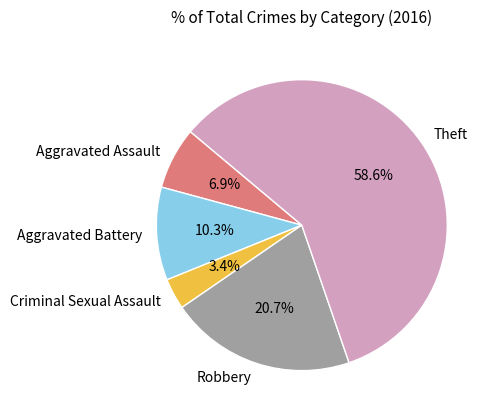

What percentage is the Aggravated Assault slice, to the nearest percent?

7%